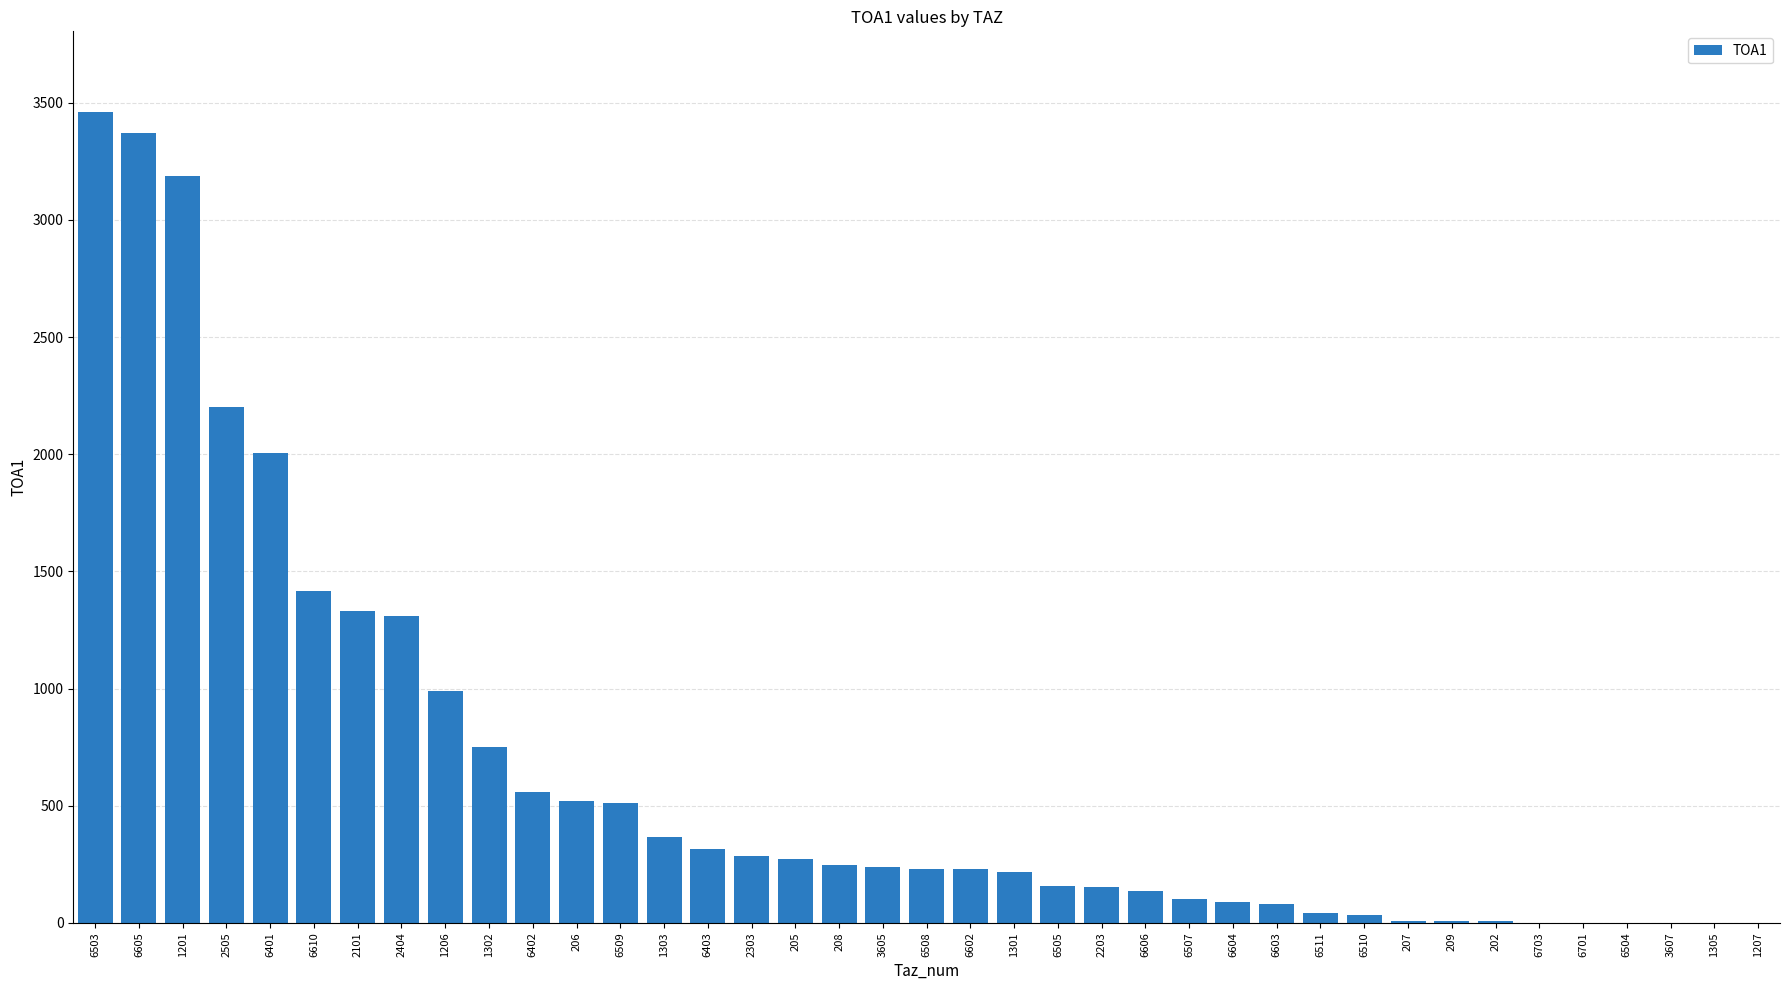

What is the sum of all values?

24827.9